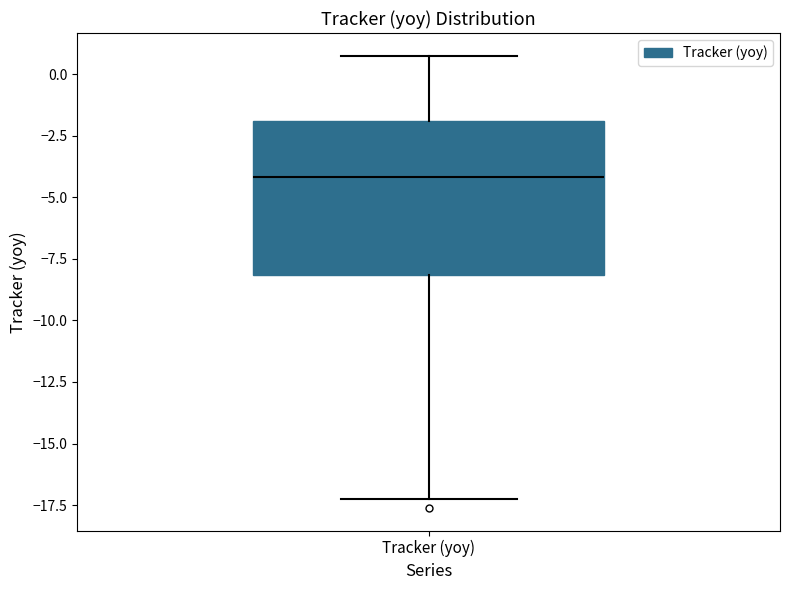

Read this box plot against the y-axis: the position of the median line, the range covered by the box, and the ends of both whiskers. The values are not printed on the chart, so give them approximately, as read against the axis.

median -4, box -8 to -2, whiskers -17 to 1